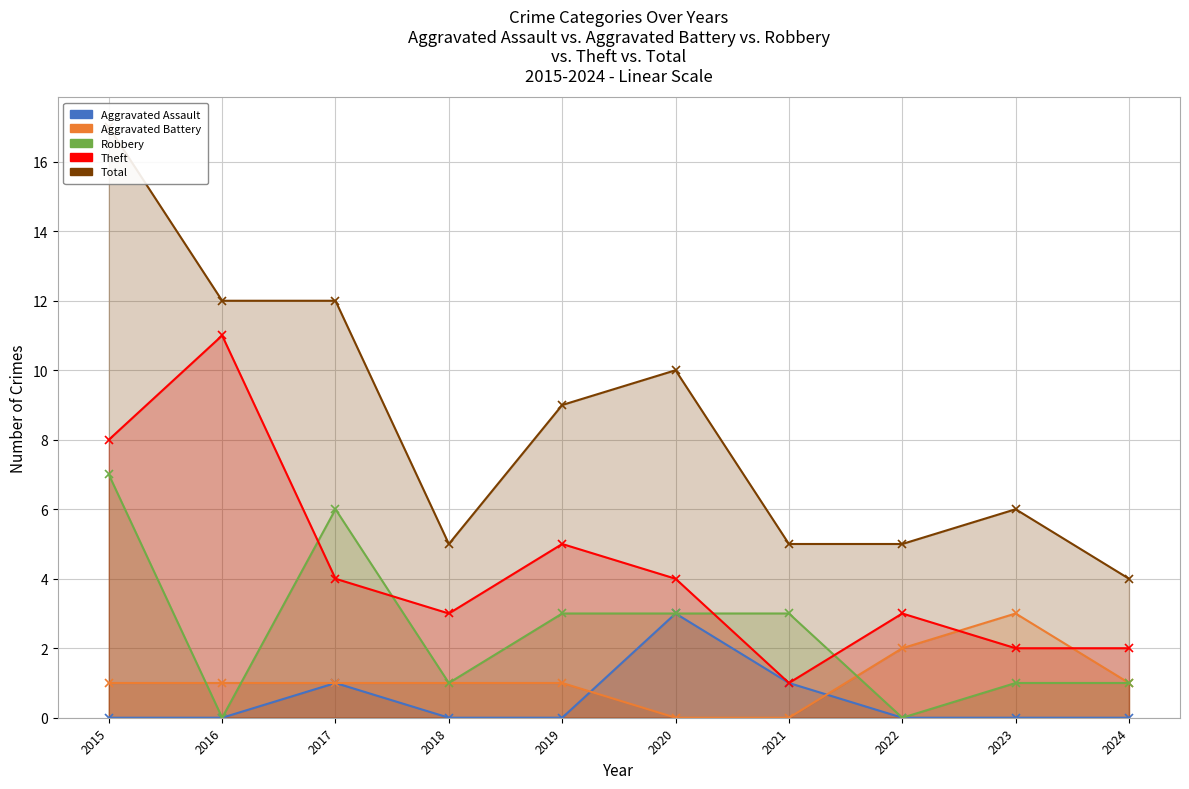

What are all the series names shown in the legend?

Aggravated Assault, Aggravated Battery, Robbery, Theft, Total